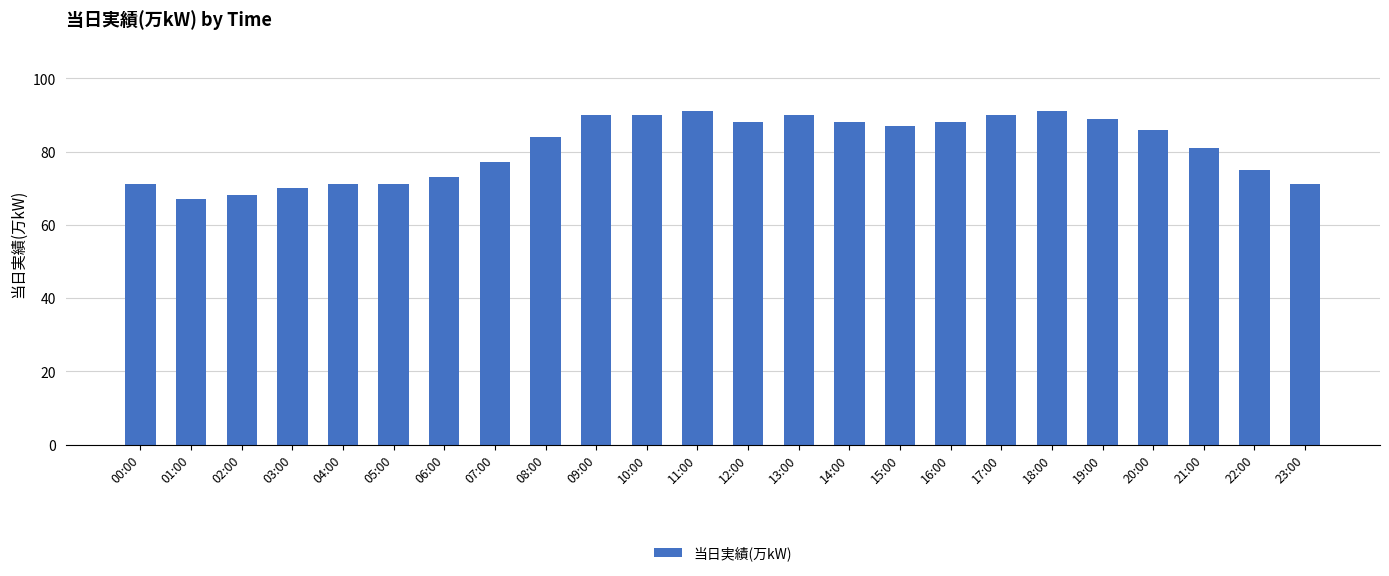

What position from the left is 21:00?

22